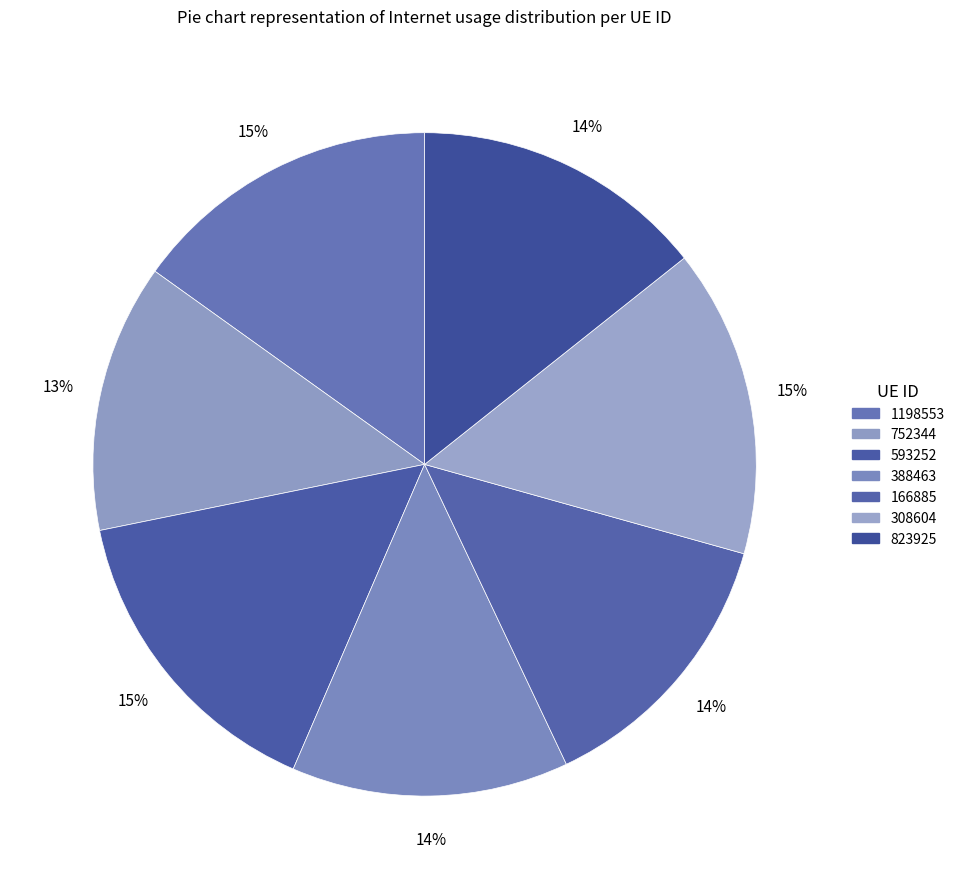

How many segments does this pie chart have?

7